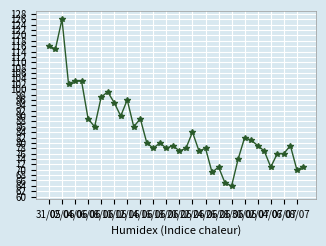

True or false: the data has more than 0 interior local peaks.

True